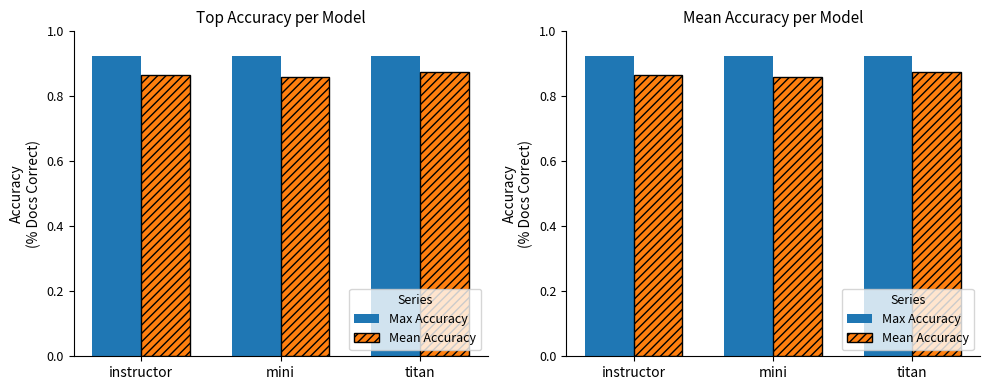

Is the value of Max Accuracy at mini greater than the value of Mean Accuracy at mini?

Yes